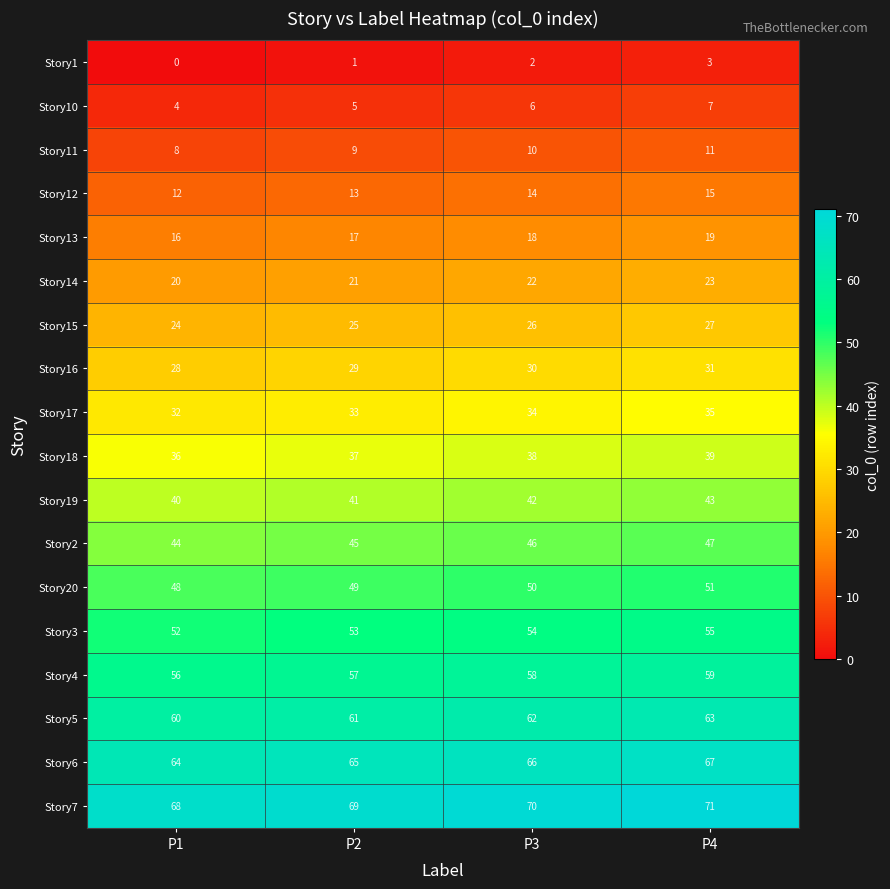

What is the average value of the Story5 series?

62